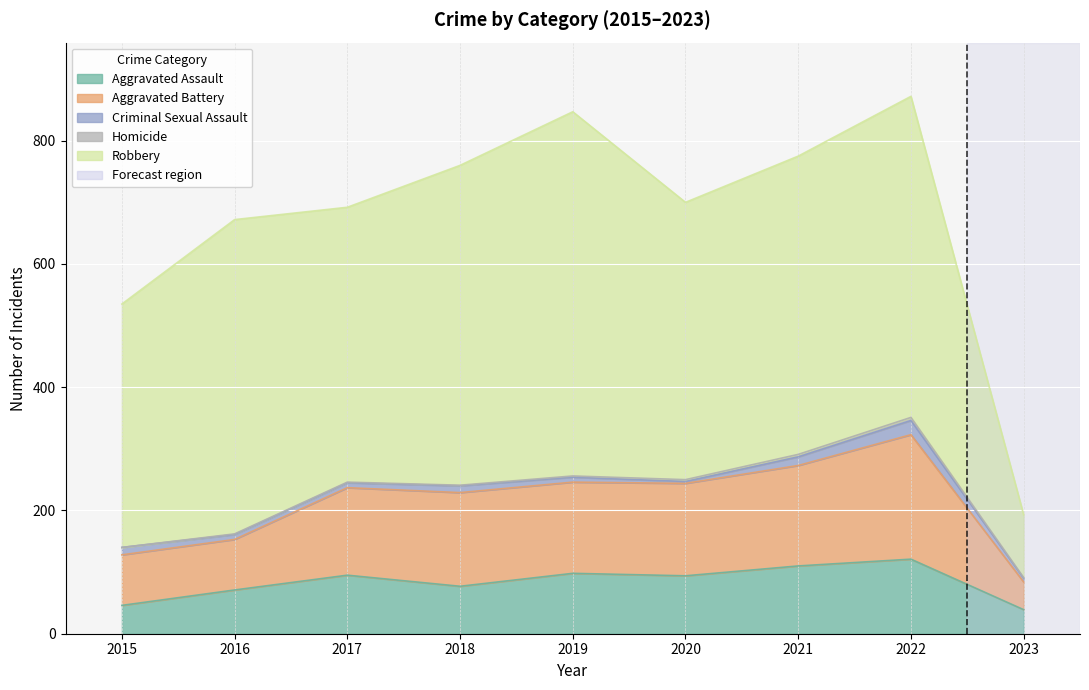

Which series has the largest total across all categories?

Robbery